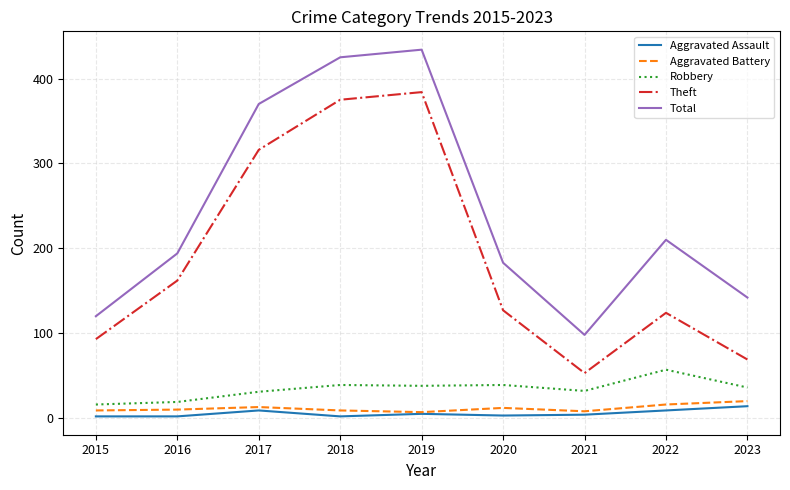

Which category has the highest value across all series?

2019